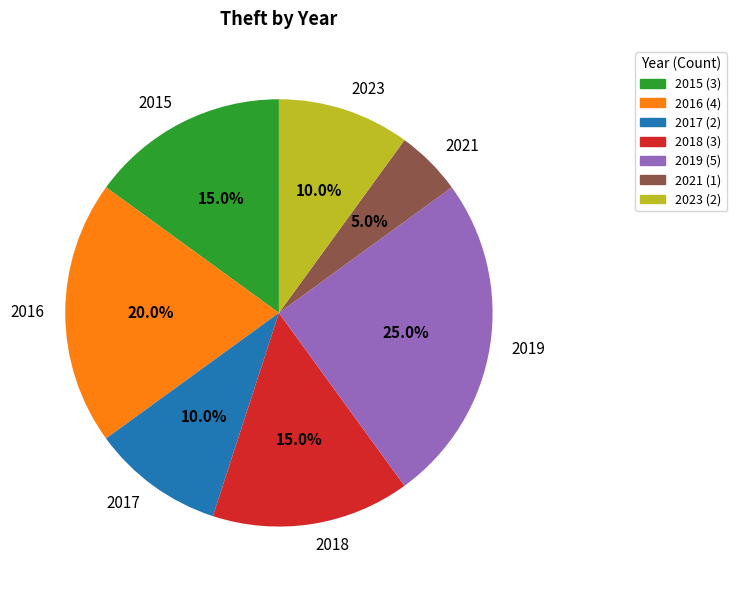

Count the number of slices in the pie.

7